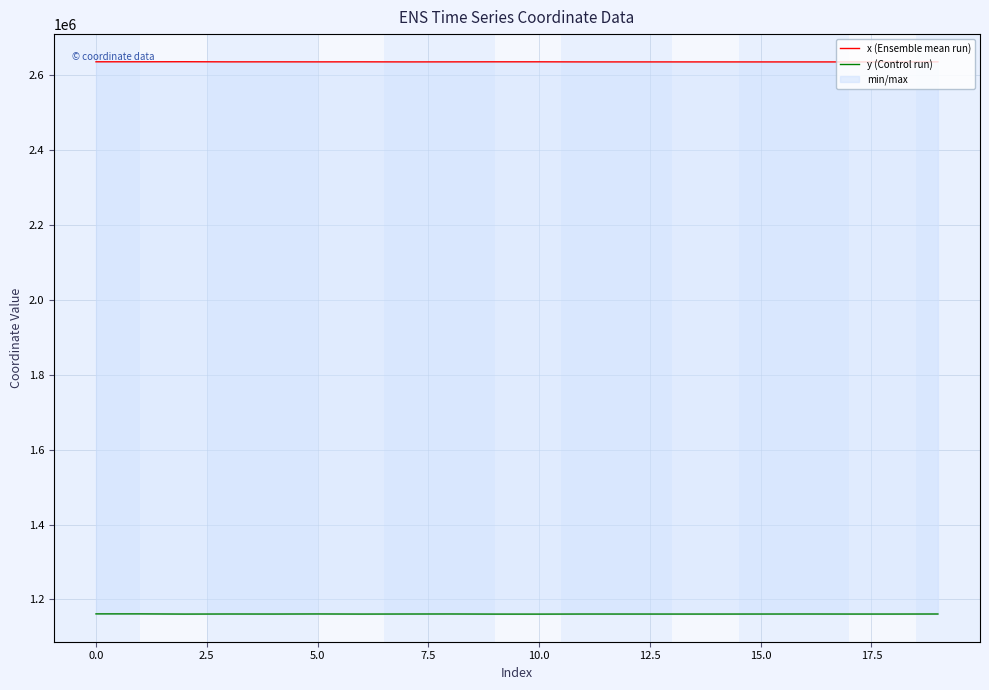

True or false: y (Control run) and x (Ensemble mean run) intersect in this chart.

False